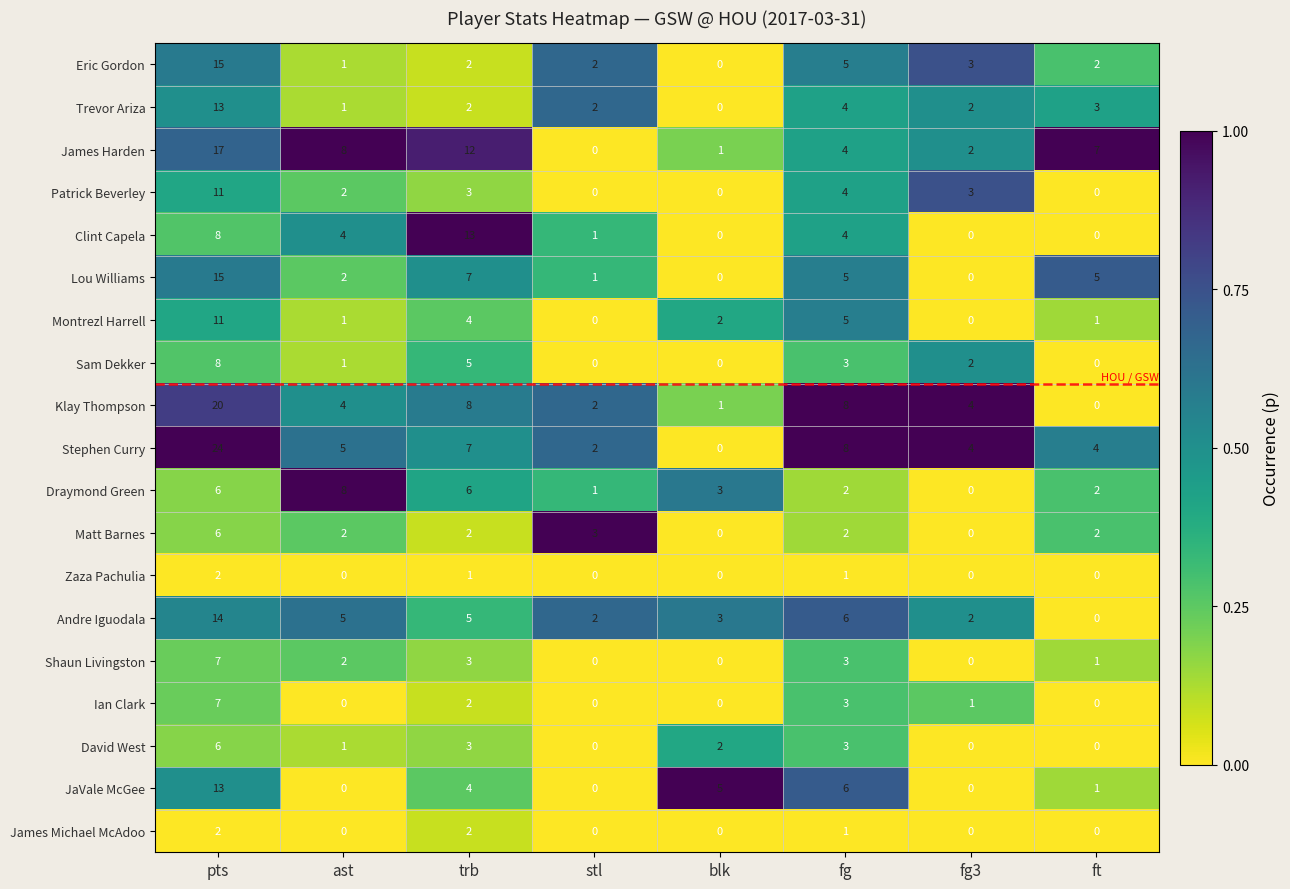

Which series has the widest spread of values?

Stephen Curry